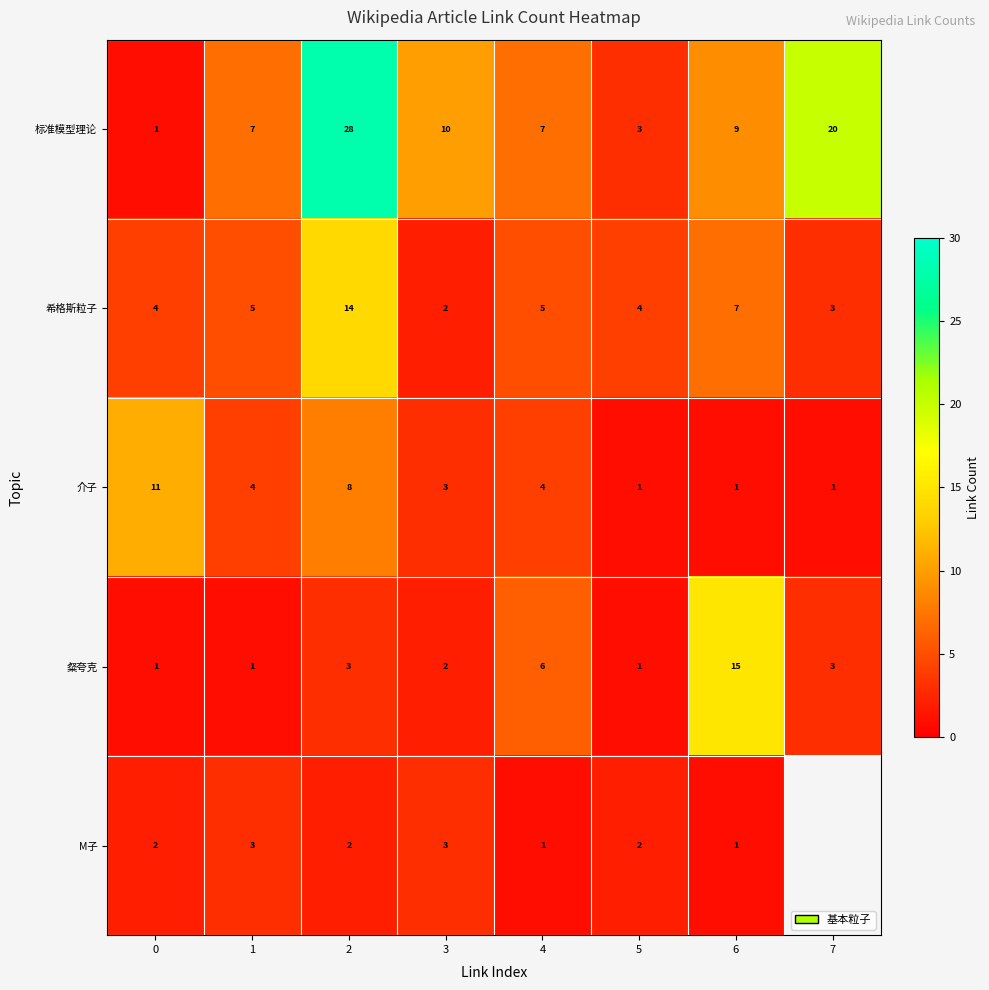

At which label is 粲夸克 closest to 8?

4